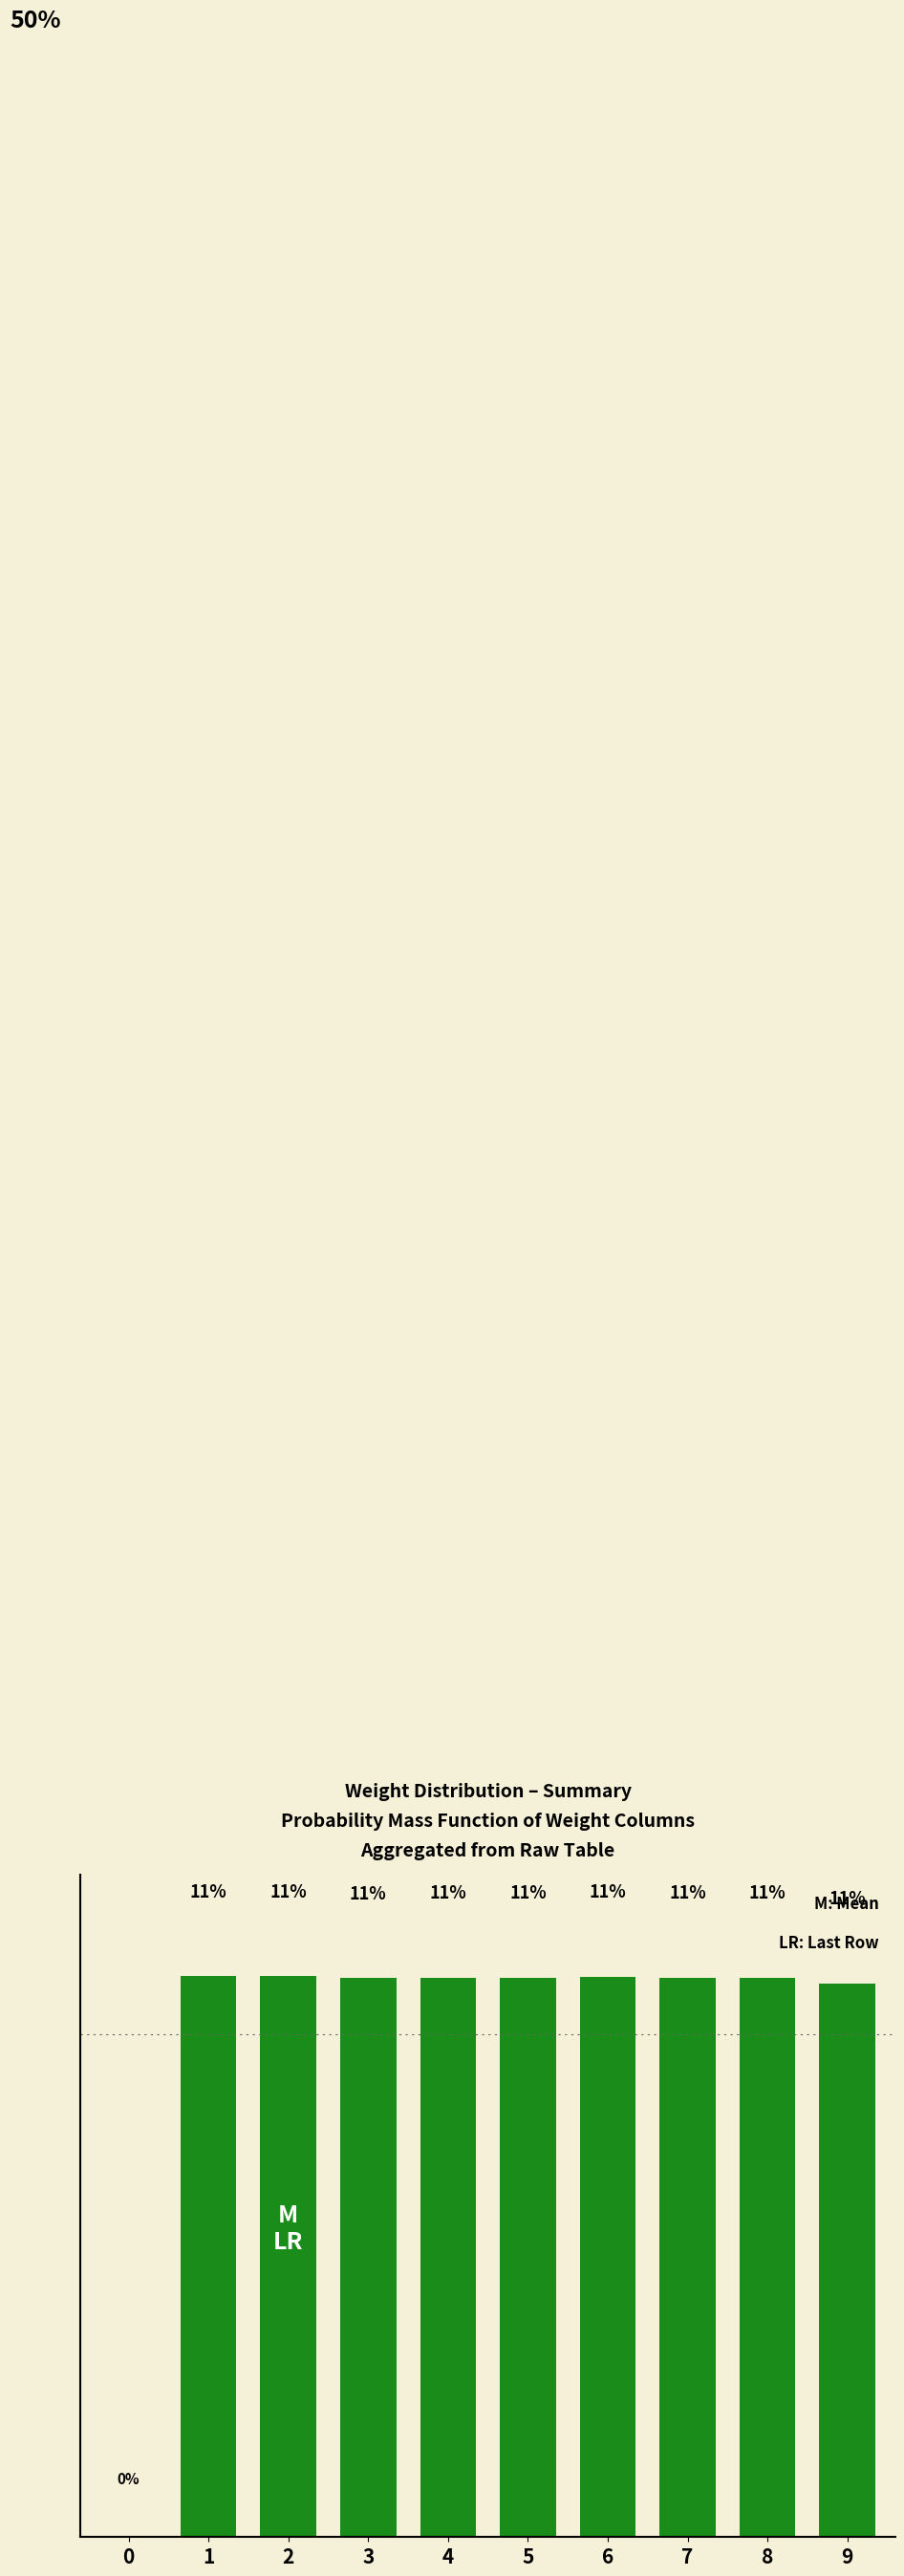

What is the greatest value displayed?

11.1